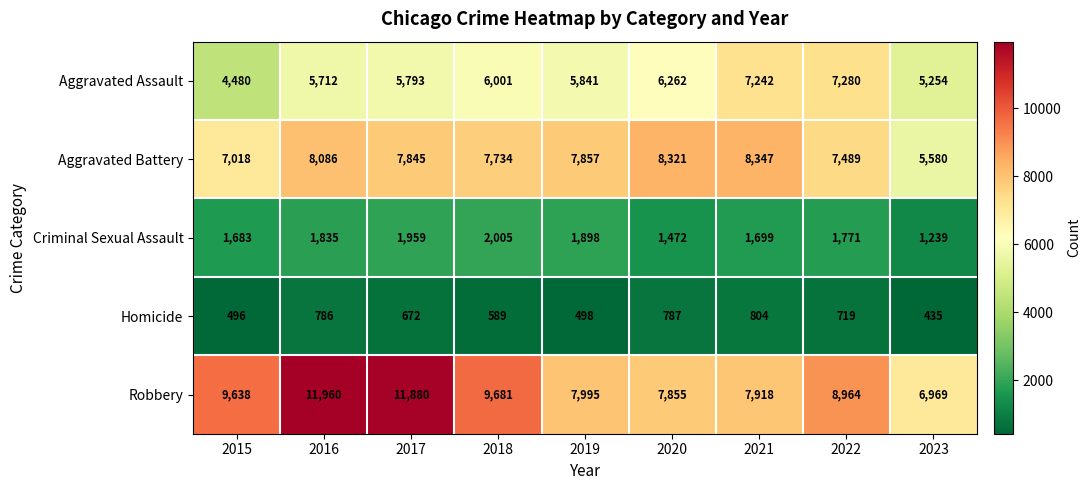

Which label corresponds to the largest value in the chart?

2016